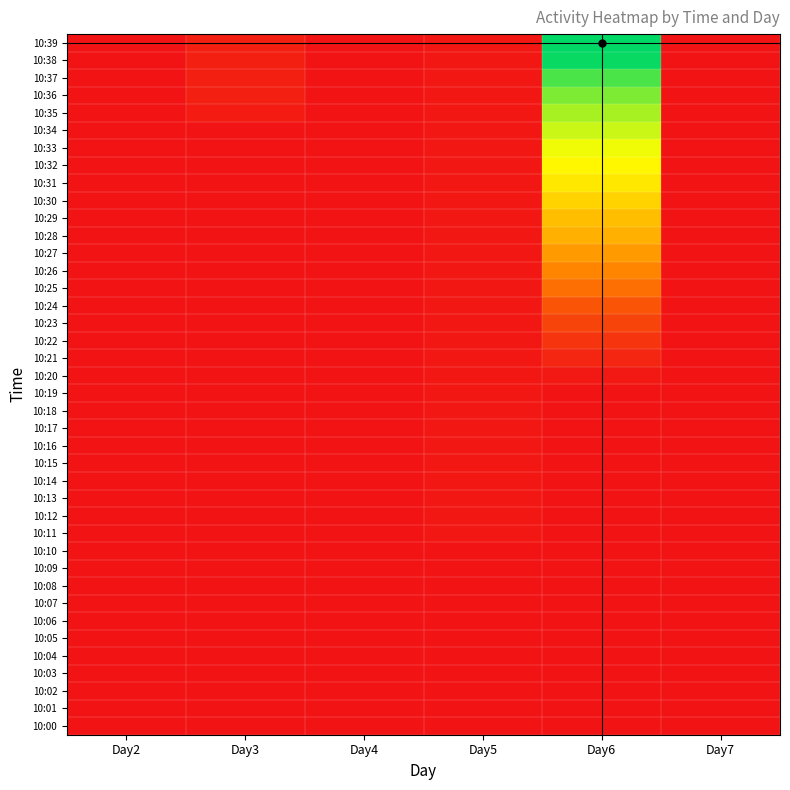

Rank the series at Day6 from highest to lowest value.

10:39, 10:38, 10:37, 10:36, 10:35, 10:34, 10:33, 10:32, 10:31, 10:30, 10:29, 10:28, 10:27, 10:26, 10:25, 10:24, 10:23, 10:22, 10:21, 10:20, 10:00, 10:01, 10:02, 10:03, 10:04, 10:05, 10:06, 10:07, 10:08, 10:09, 10:10, 10:11, 10:12, 10:13, 10:14, 10:15, 10:16, 10:17, 10:18, 10:19